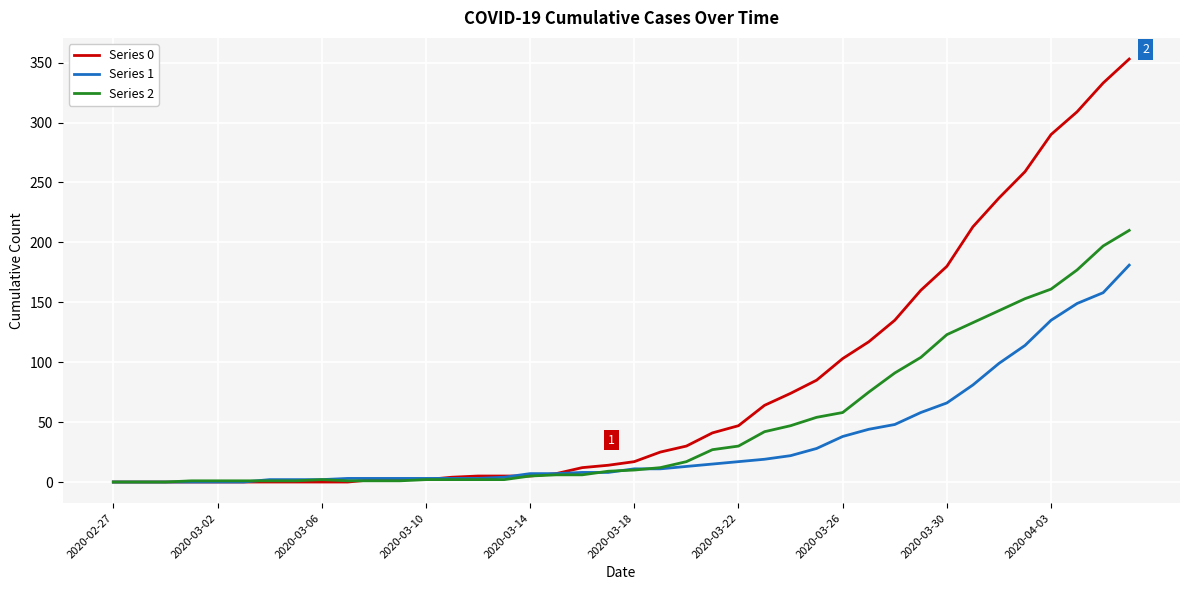

Which series has the largest total across all categories?

Series 0